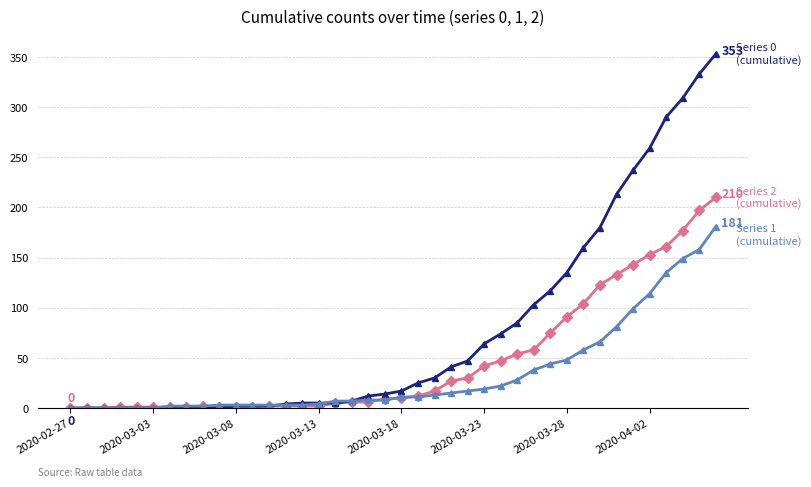

What is the maximum value shown in the chart?

353